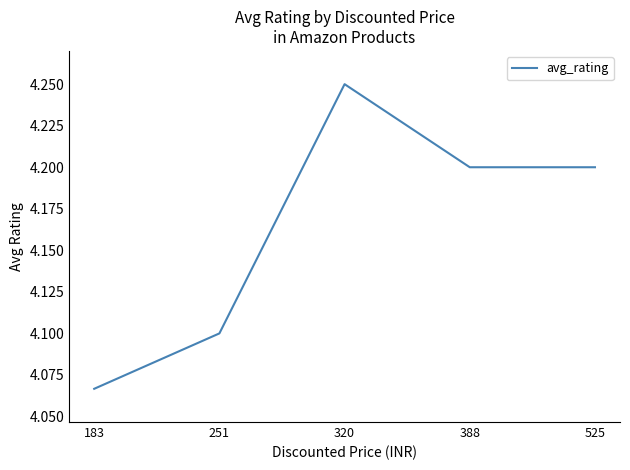

At which category does the data reach its first local peak?

320